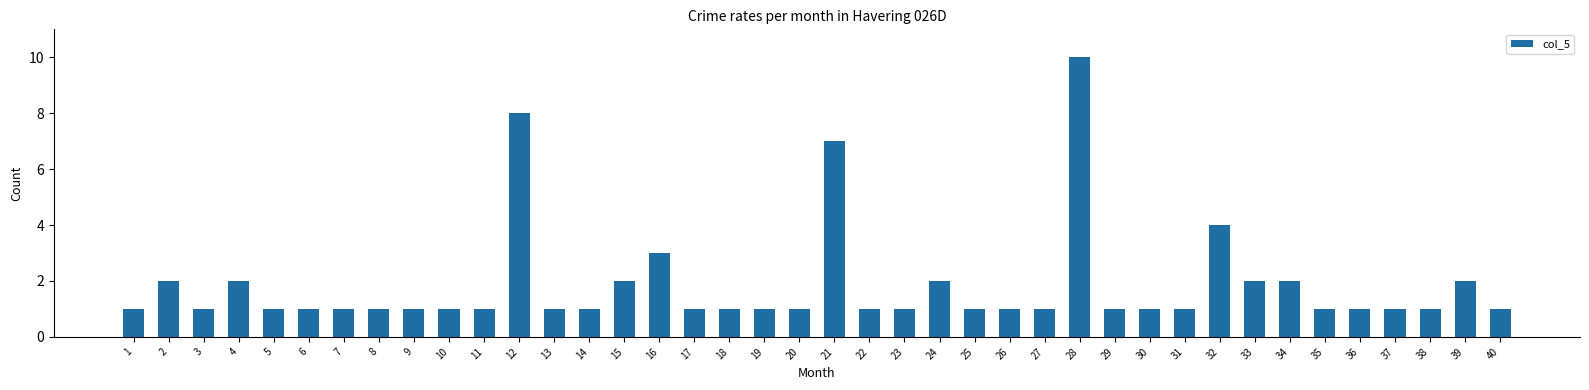

True or false: the data shows 0 at 5.

False